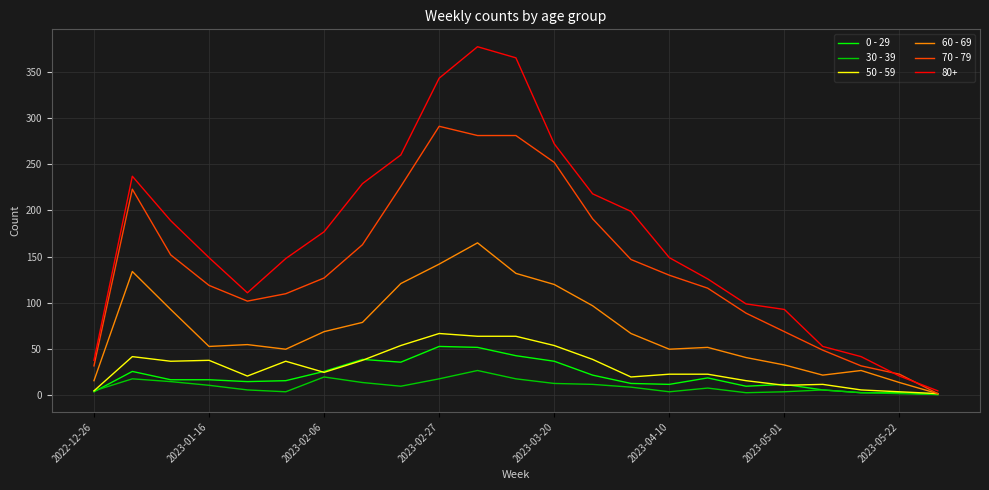

Which series has the largest total across all categories?

80+